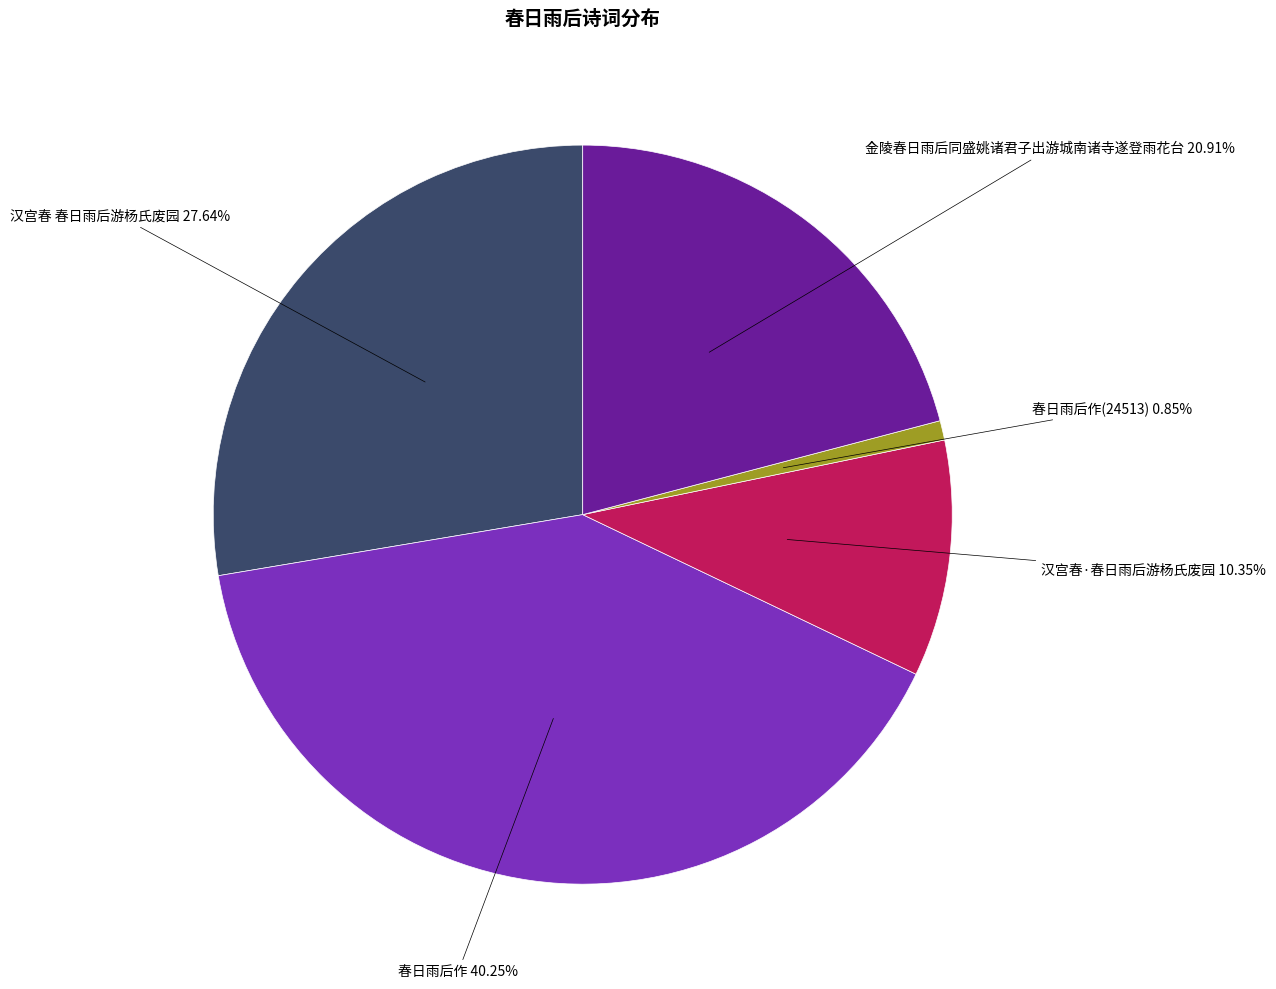

Is there a majority slice in this chart?

No